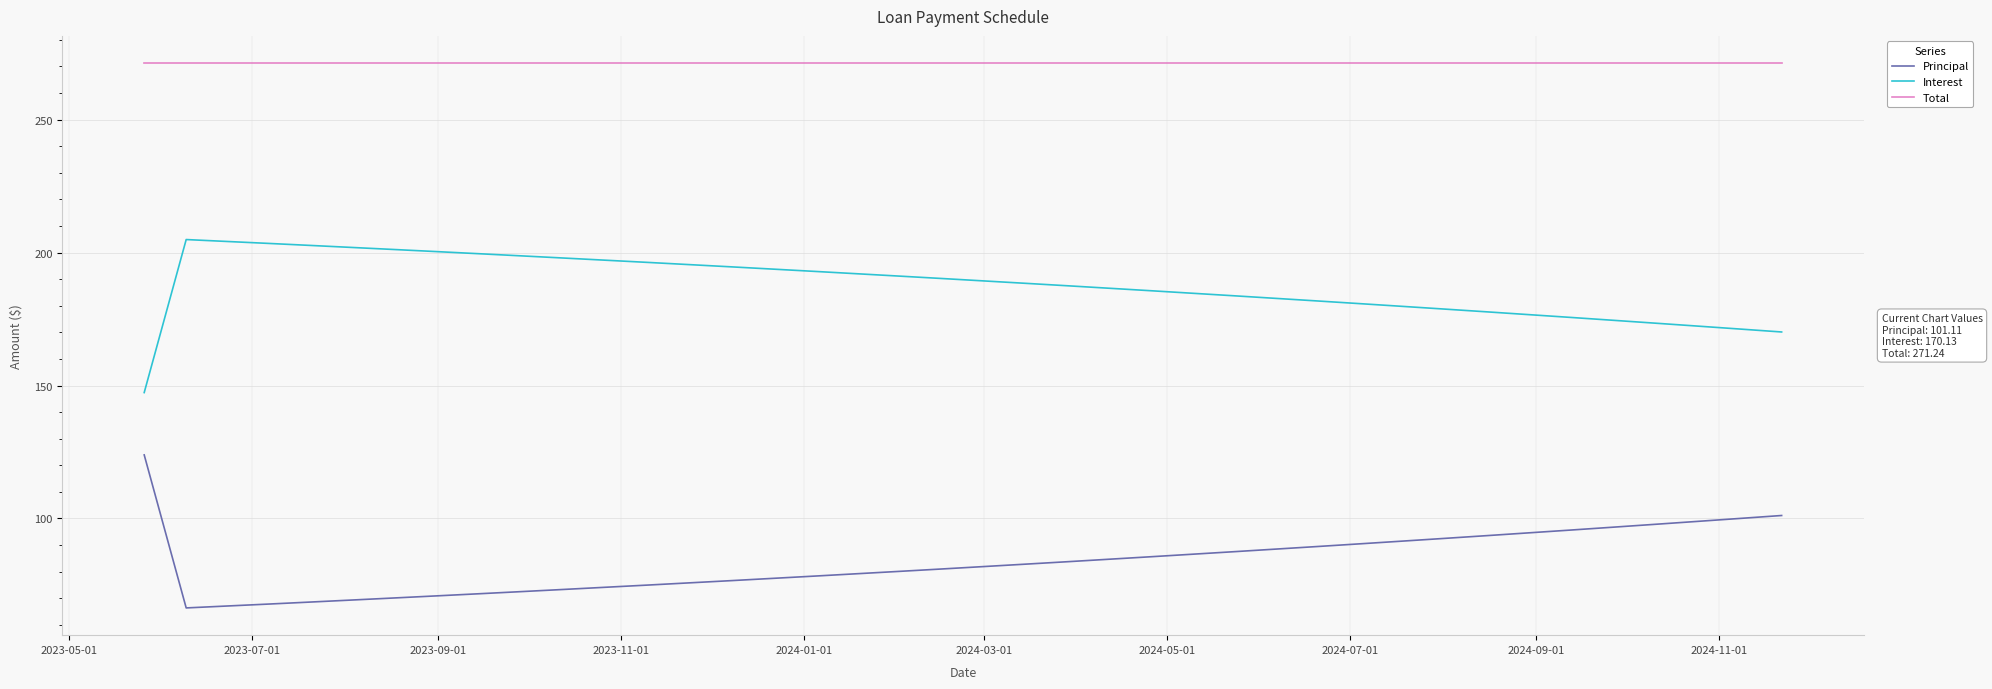

List the series in order of their peak value, highest first.

Total, Interest, Principal